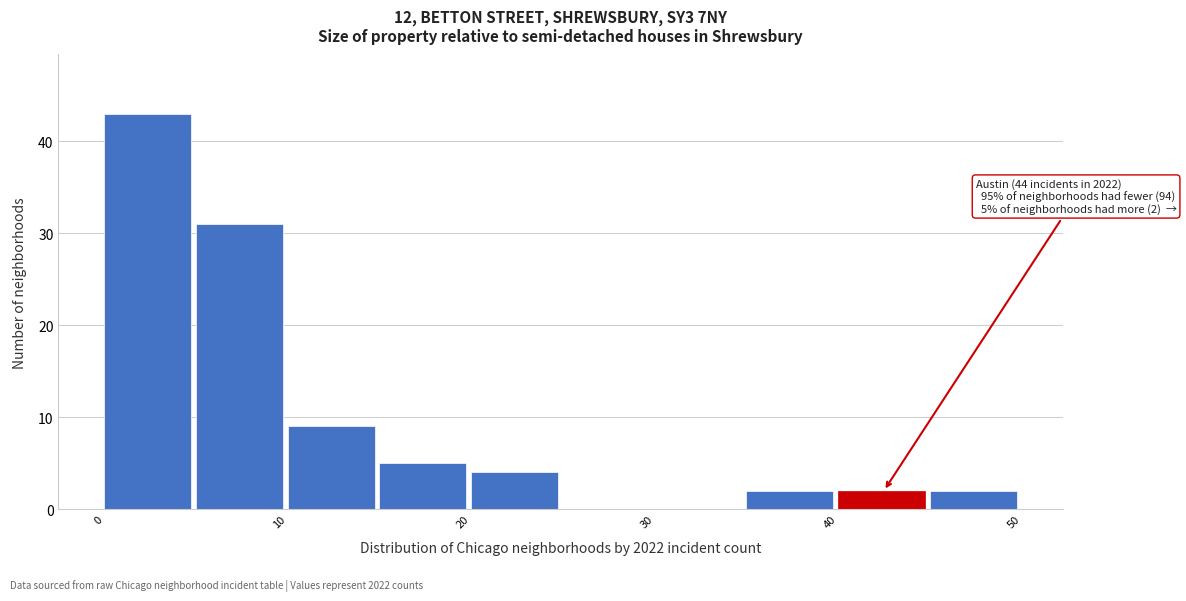

Over which range of the x-axis is the bar tallest?

0 to 5